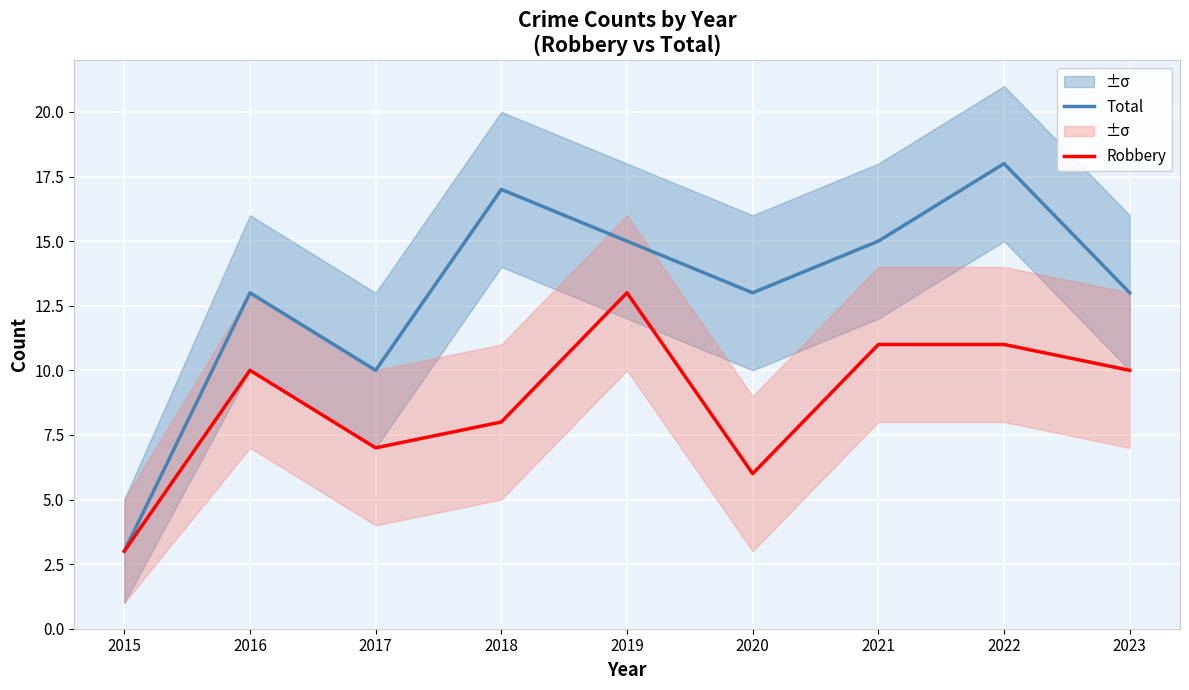

How many Total values are between 13 and 15?

5